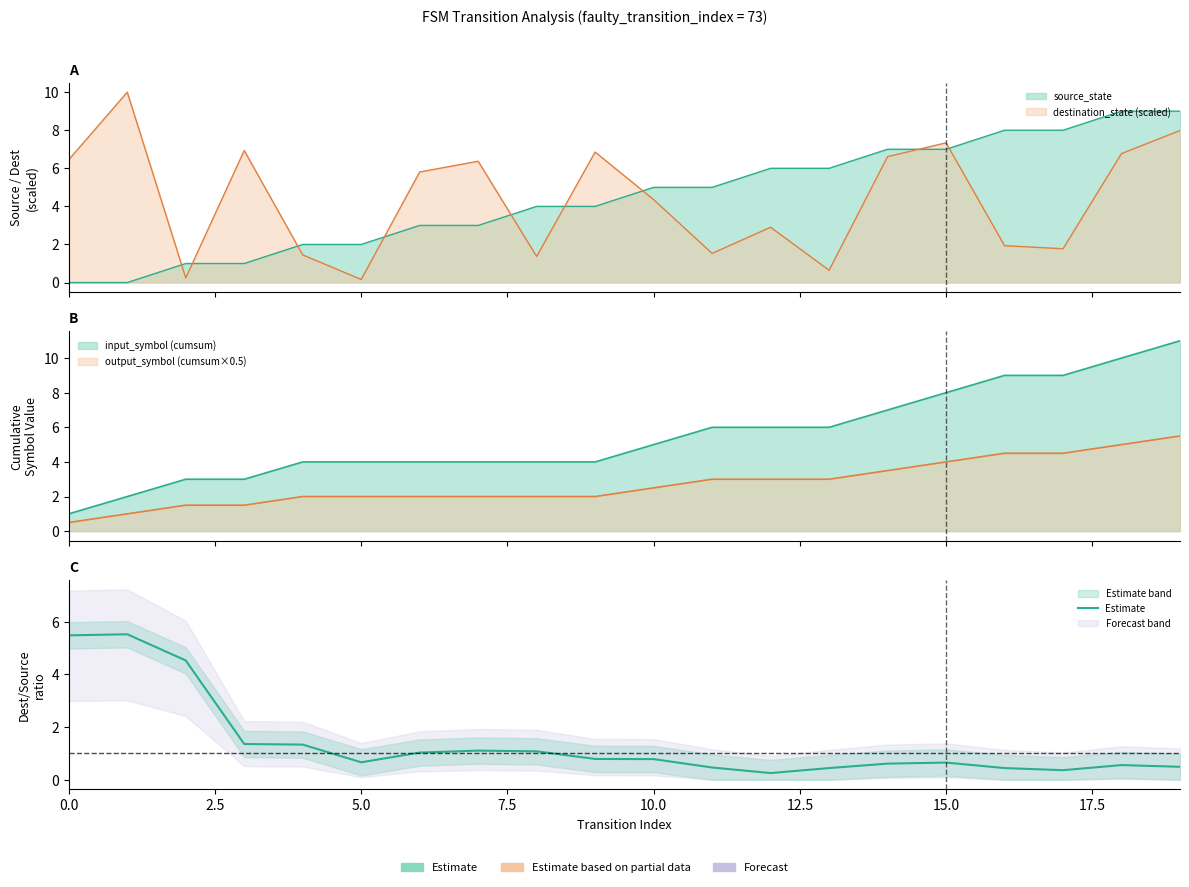

Where is the data nearest to the value 2?

7.5